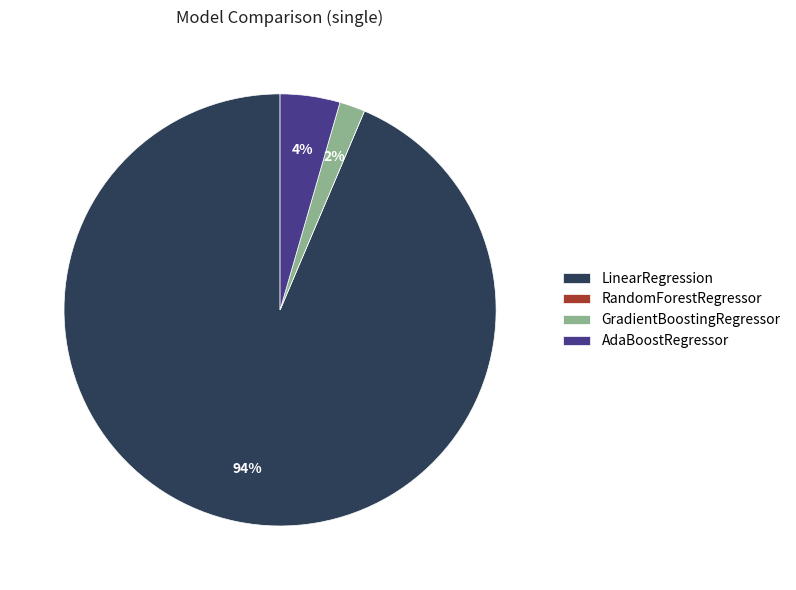

Between GradientBoostingRegressor and AdaBoostRegressor, which is larger?

AdaBoostRegressor